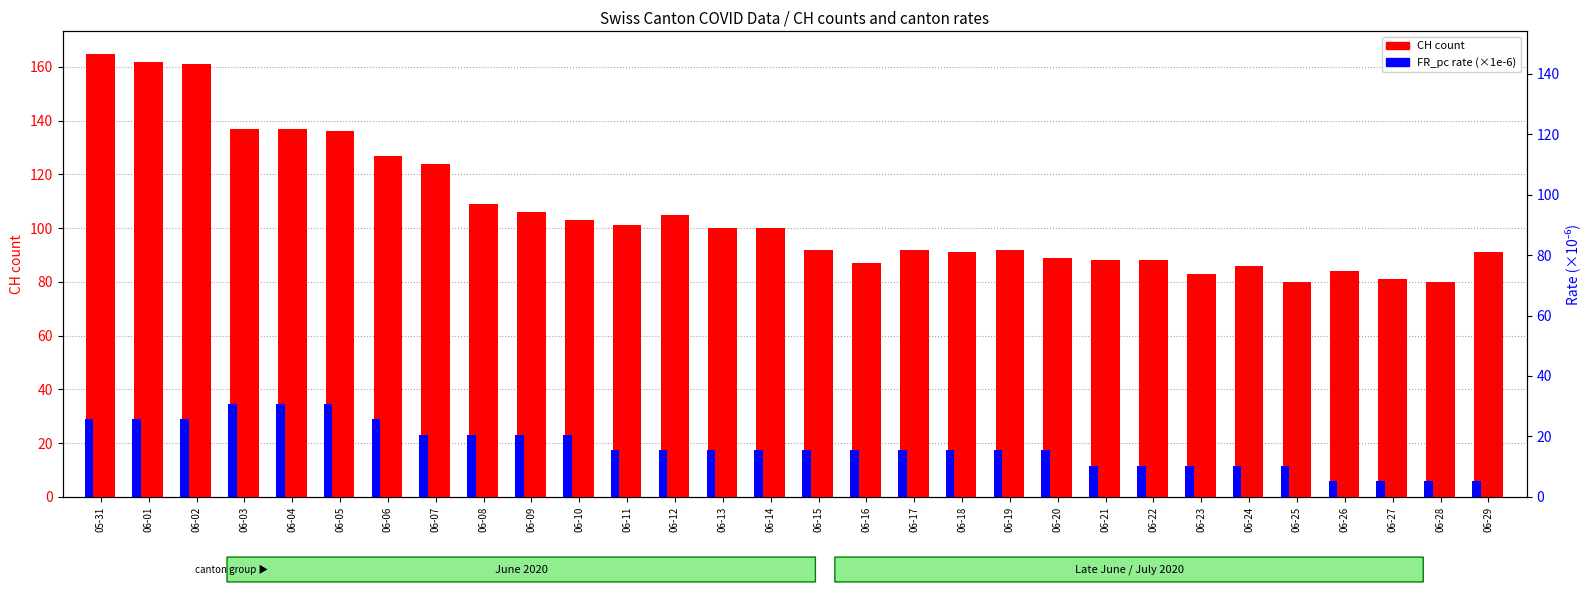

What is the value of the FR_pc (×1e-6) bar at the 12th from the left?

15.4